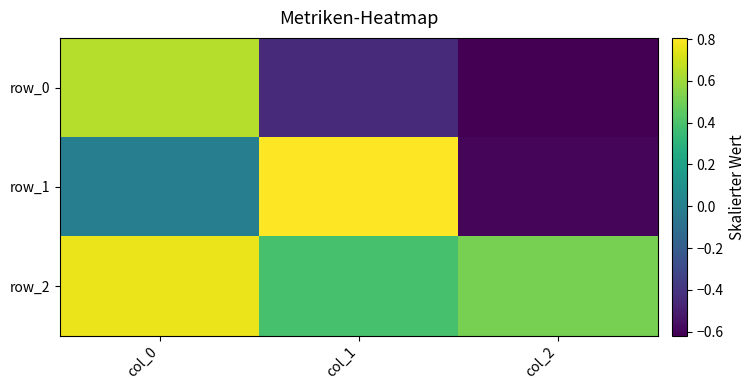

How many data points does each series have?

3